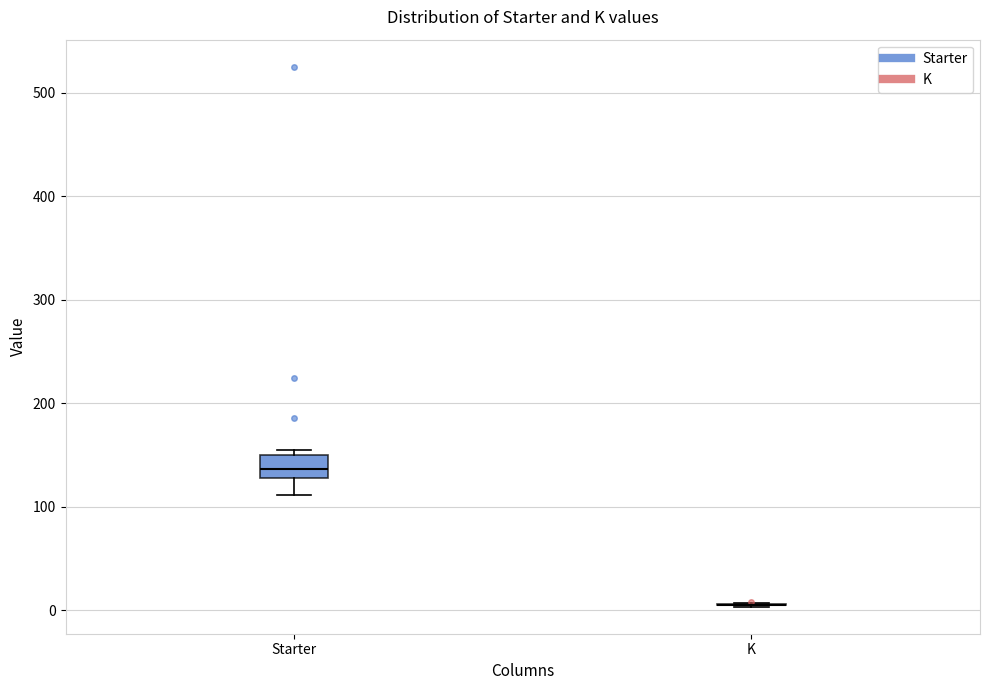

Reading left to right, read every box against the y-axis: the position of its median line, the range the box covers, and the ends of its whiskers. The values are not printed on the chart, so give them approximately, as read against the axis.

Starter: median 140, box 130 to 150, whiskers 110 to 160
K: box collapsed to a line at 10, whiskers 0 to 10